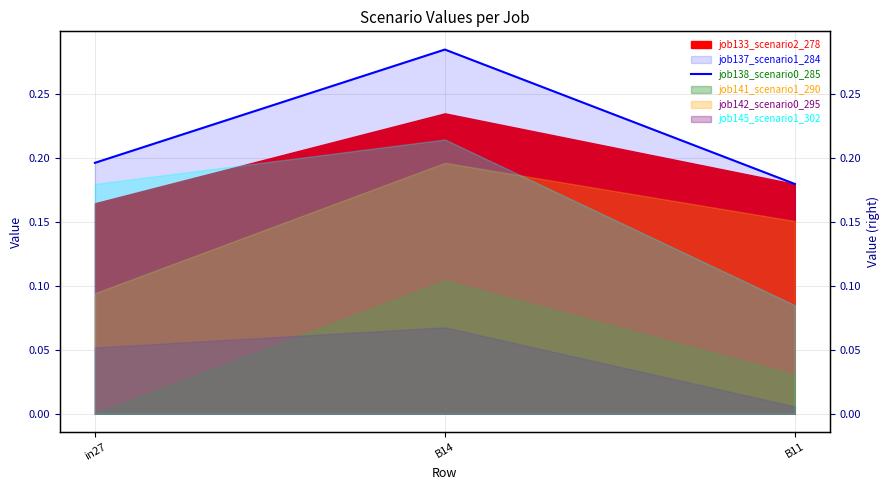

Rank the categories by value from lowest to highest.

B11, in27, B14